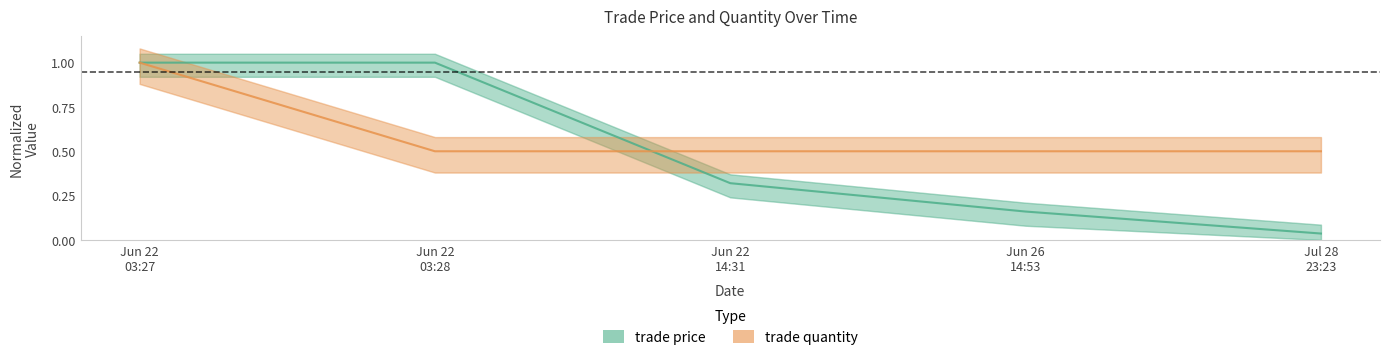

Where is trade quantity nearest to the value 0?

Jun 22 03:28